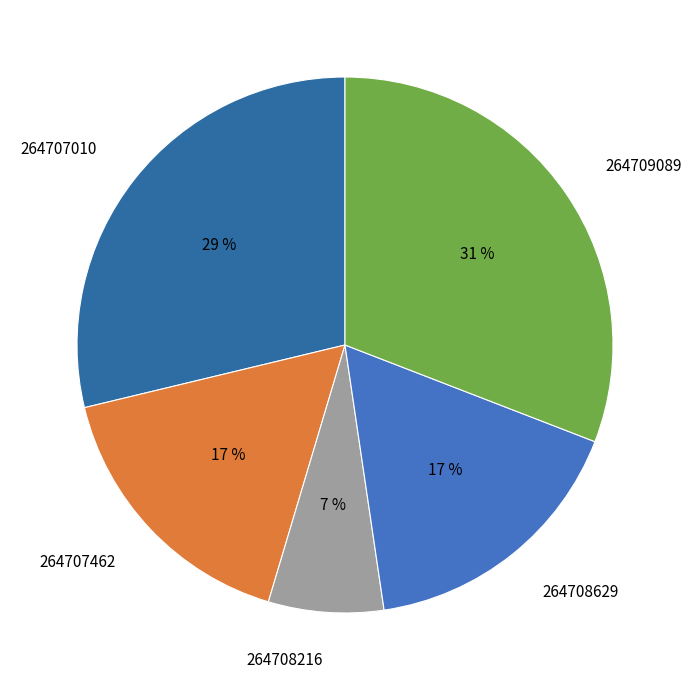

Which category has the smallest portion of the pie?

264708216